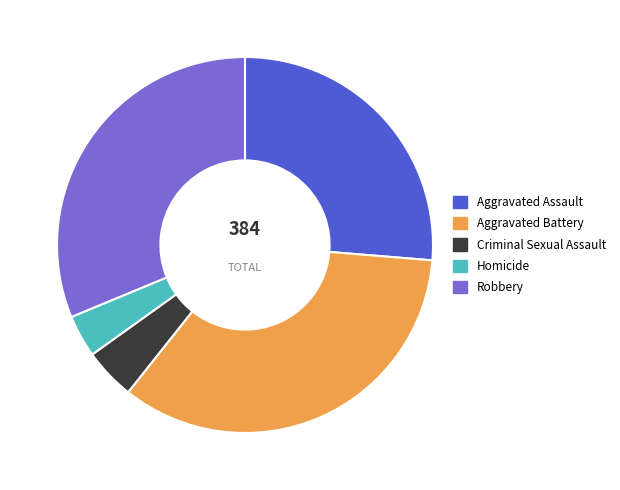

Is the sum of Criminal Sexual Assault and Homicide greater than half?

No